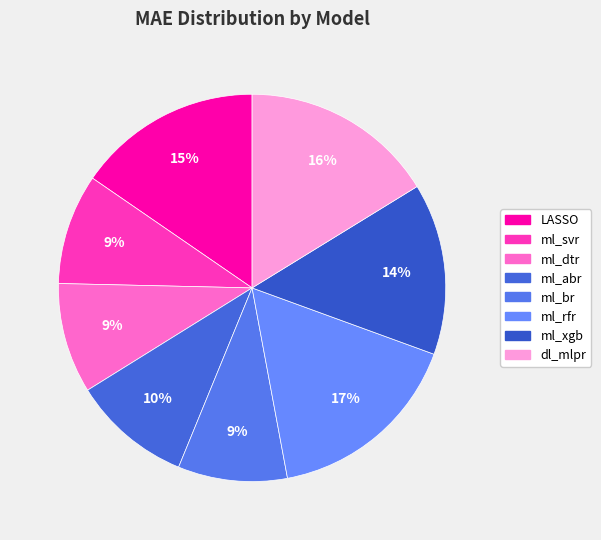

Does ml_abr represent more than half of the total?

No